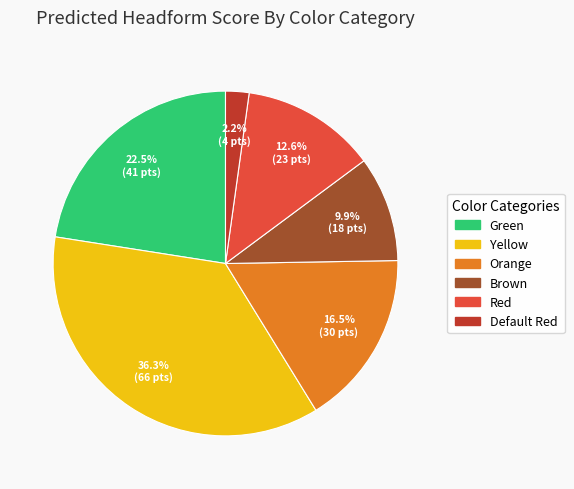

What percentage is NOT represented by Yellow?

63.7%